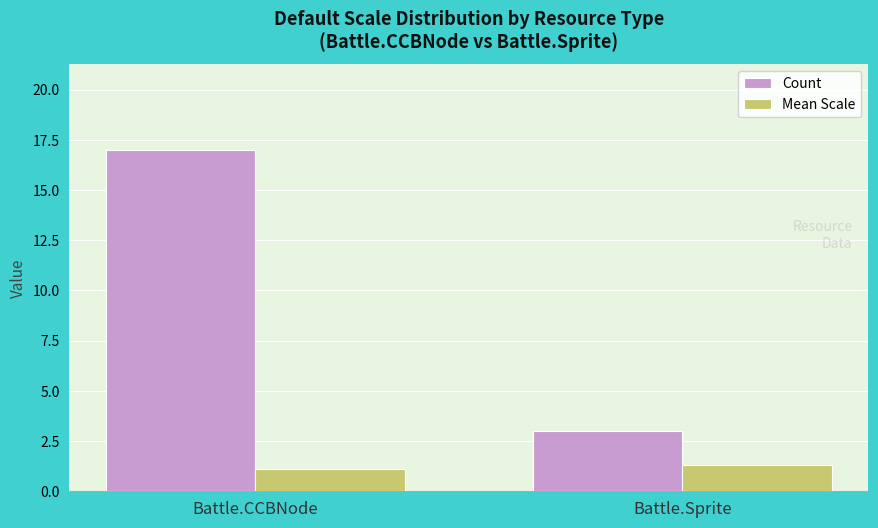

What is the sum of all Count values?

20.0